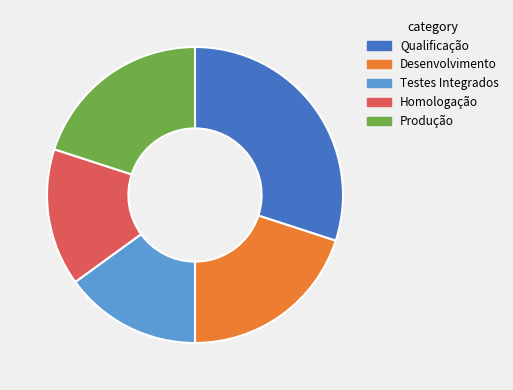

Which has a higher value, Produção or Homologação?

Produção